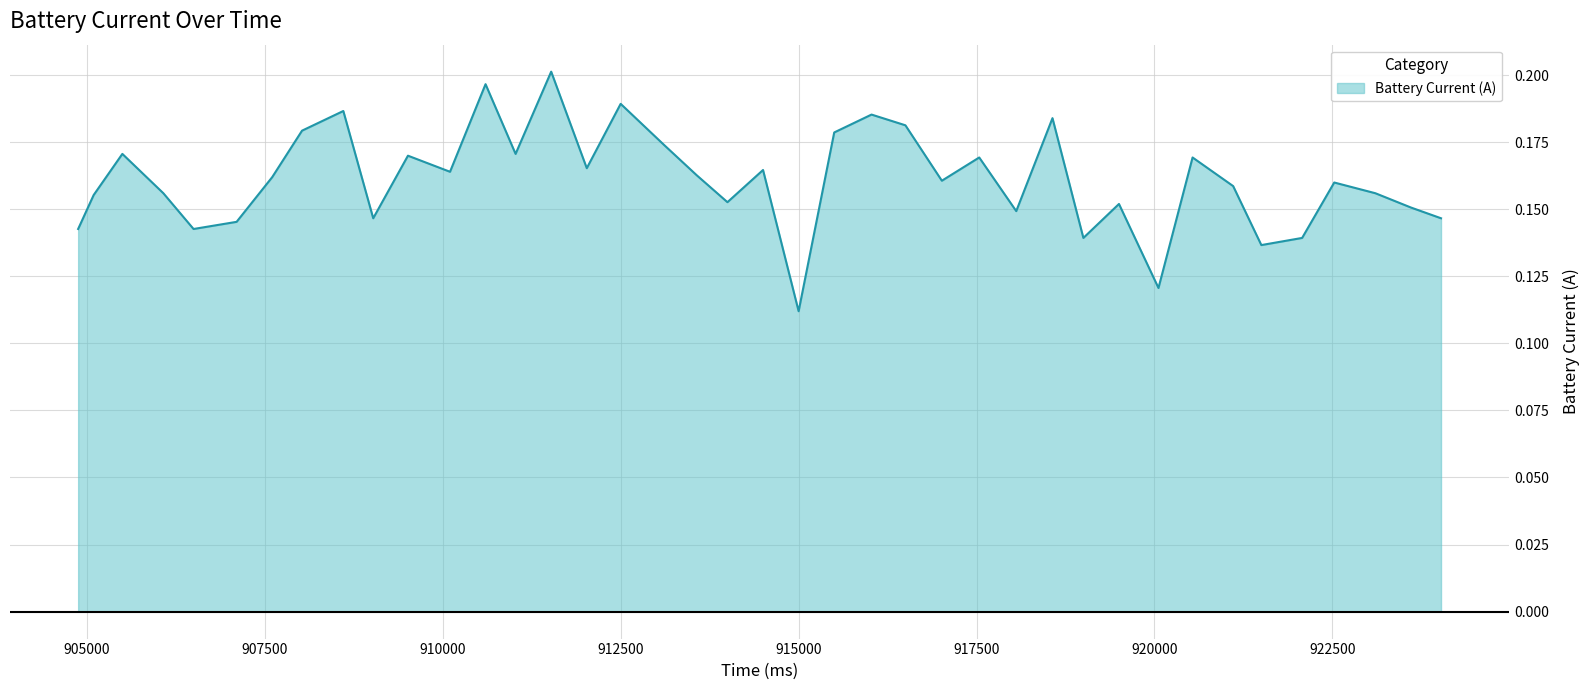

What is the difference between the second highest and second lowest values?

0.1